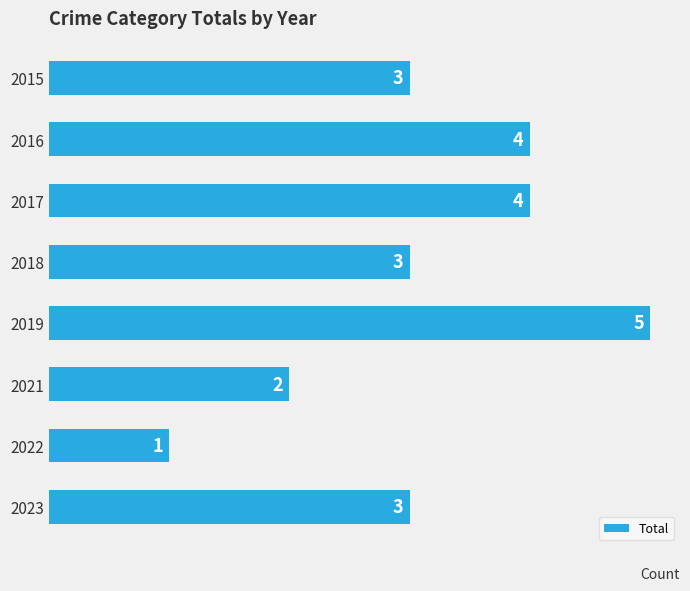

What is the sum of the values at 2021 and 2022?

3